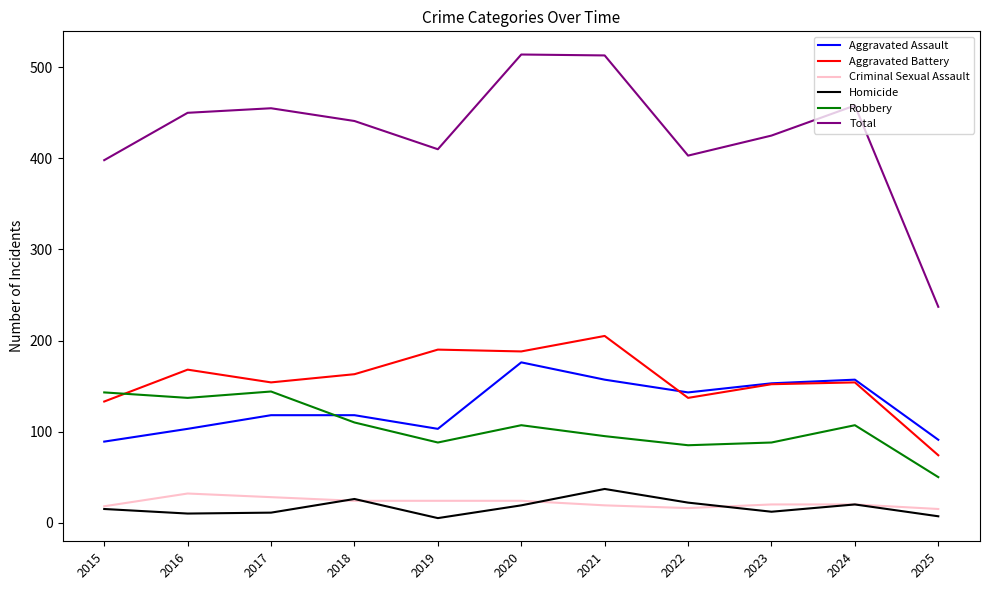

What is the total value across all series at 2021?

1026